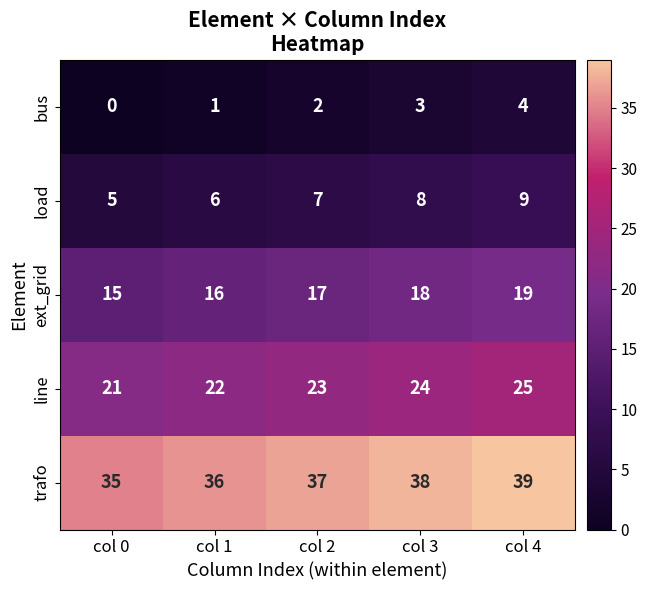

The load series shows 6 at col 1. True or false?

True